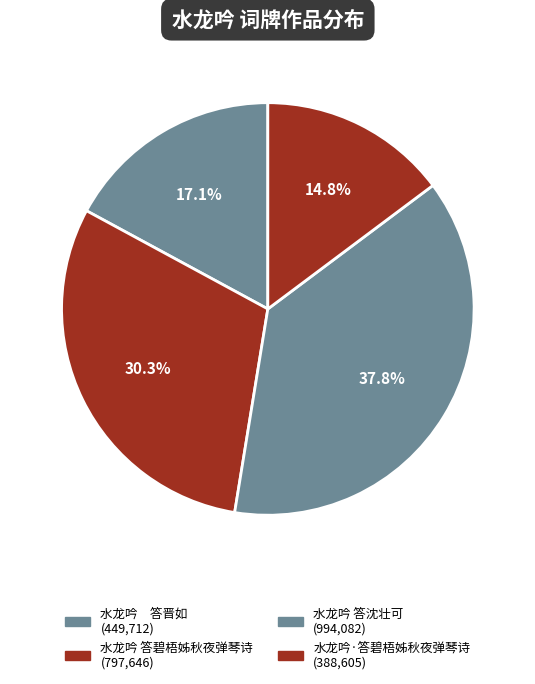

To the nearest percent, what is the difference between the largest and smallest slice percentages?

23%